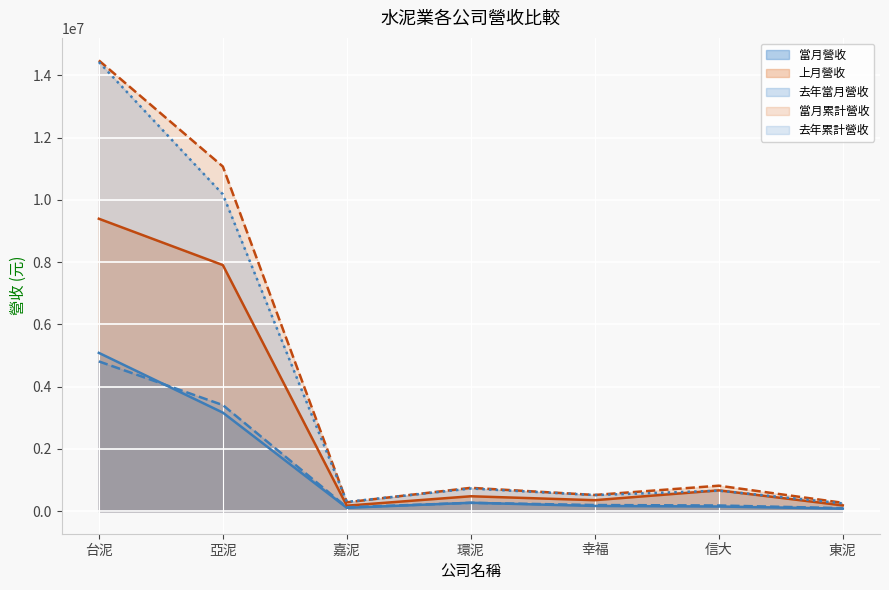

At which category is the sum across all series the highest?

台泥